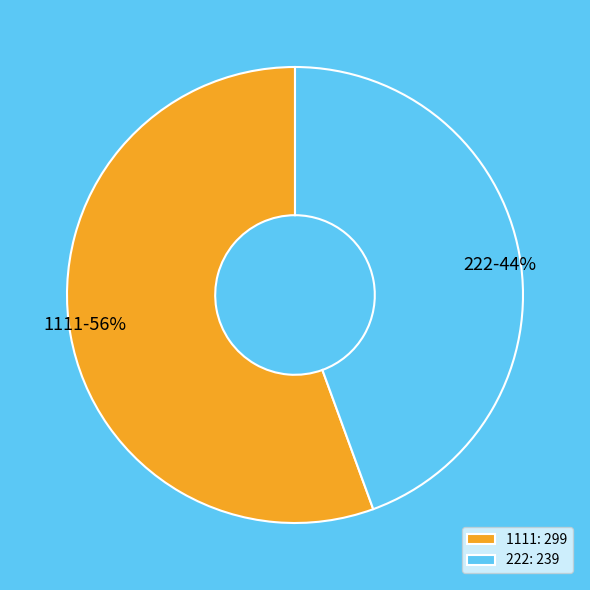

Does any single category account for the majority?

Yes